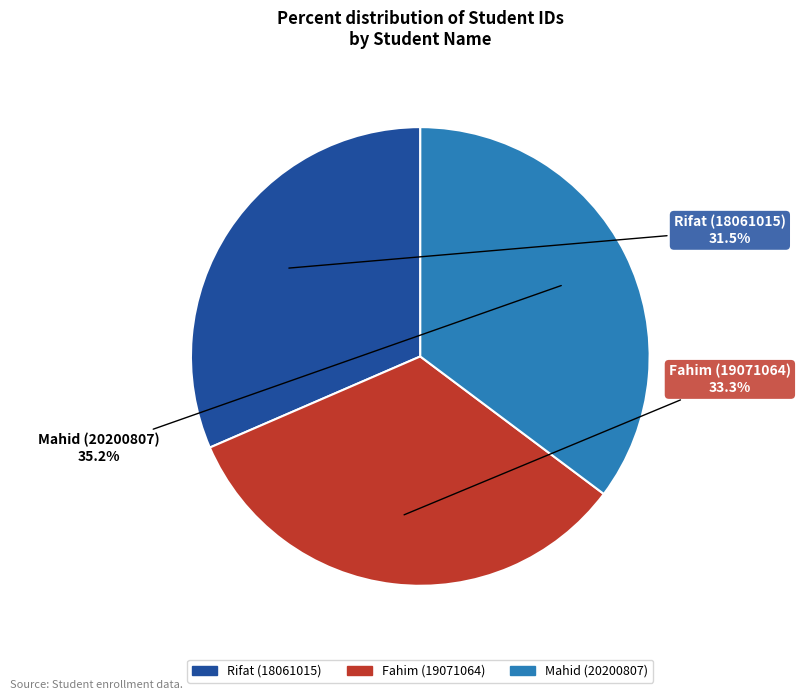

To the nearest percent, what percentage of the pie is Fahim (19071064)?

33%